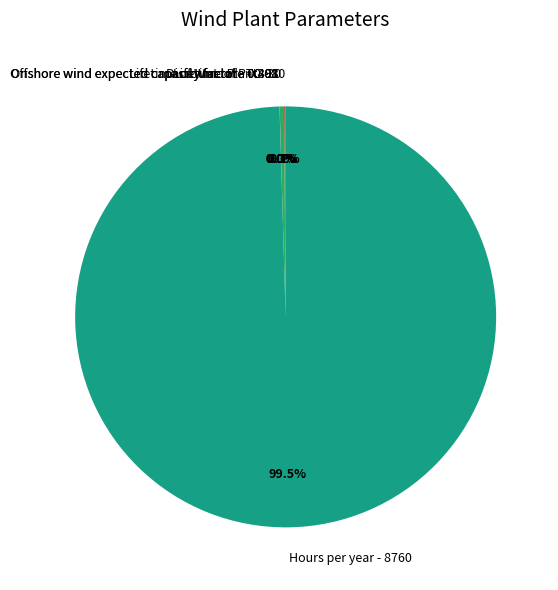

Does any single category account for the majority?

Yes